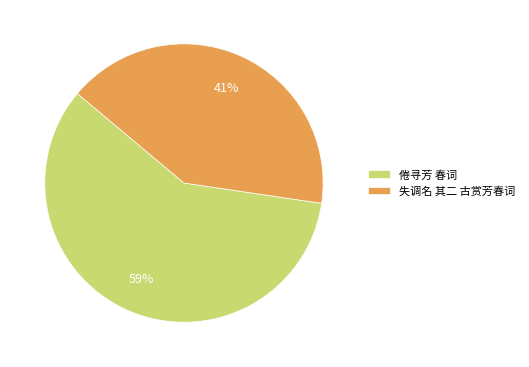

Combined, do 倦寻芳 春词 and 失调名 其二 古赏芳春词 account for over 50%?

Yes